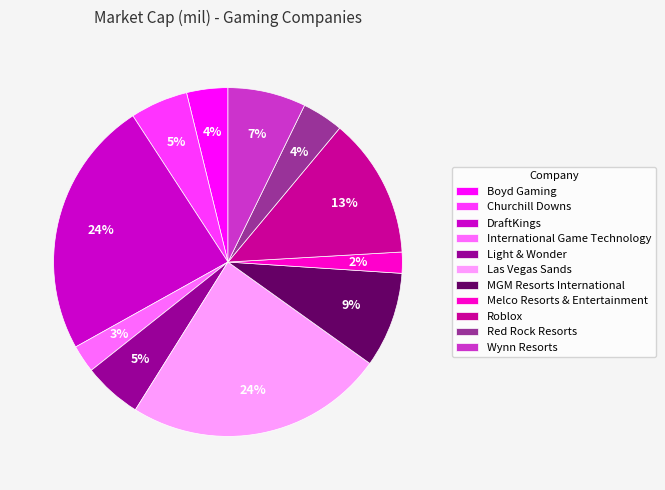

To the nearest percent, what is the combined percentage of Red Rock Resorts and Roblox?

17%